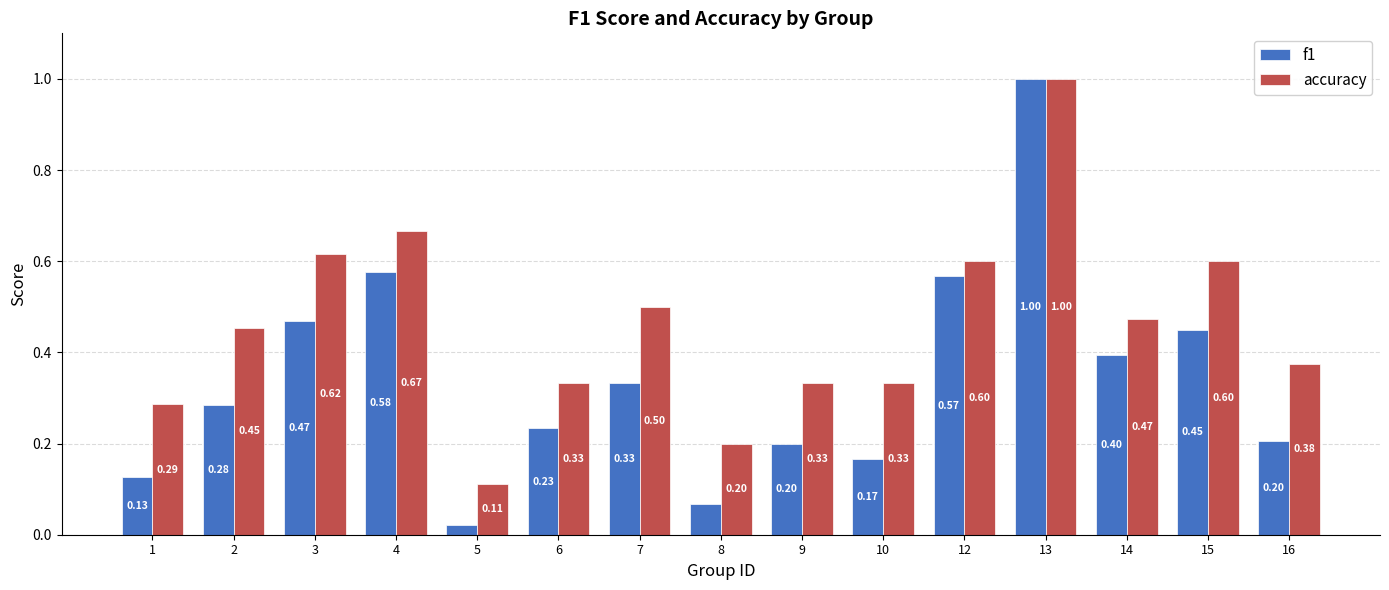

What is the difference between the second highest and minimum values in the f1 series?

0.6